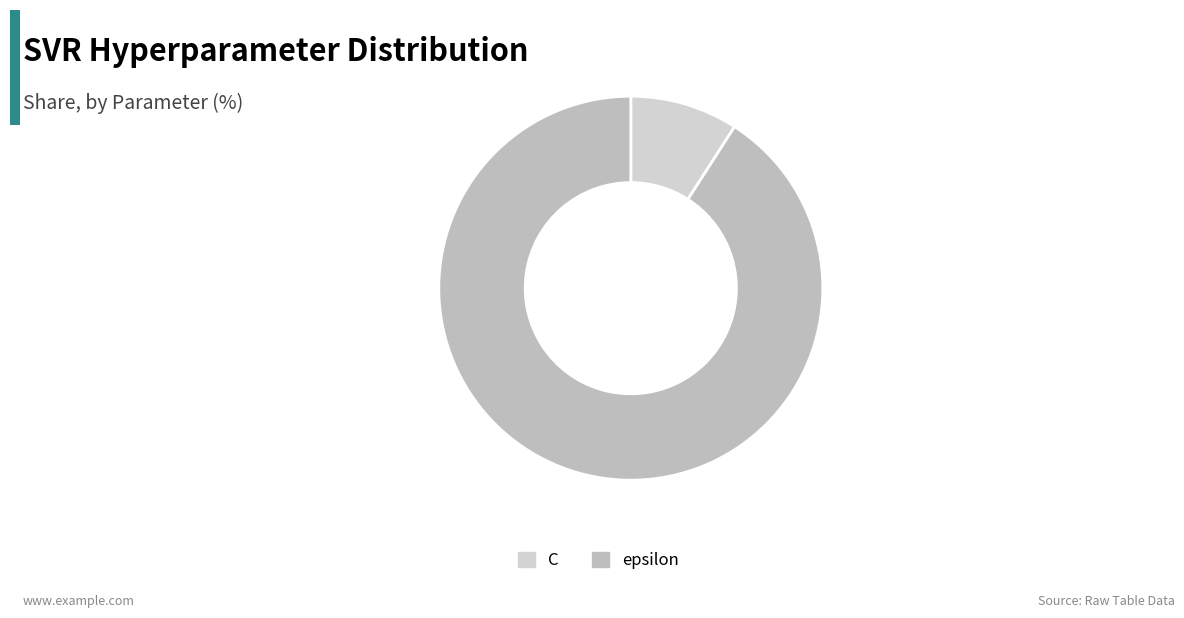

Approximately how many times larger is the value at C compared to epsilon?

0.1